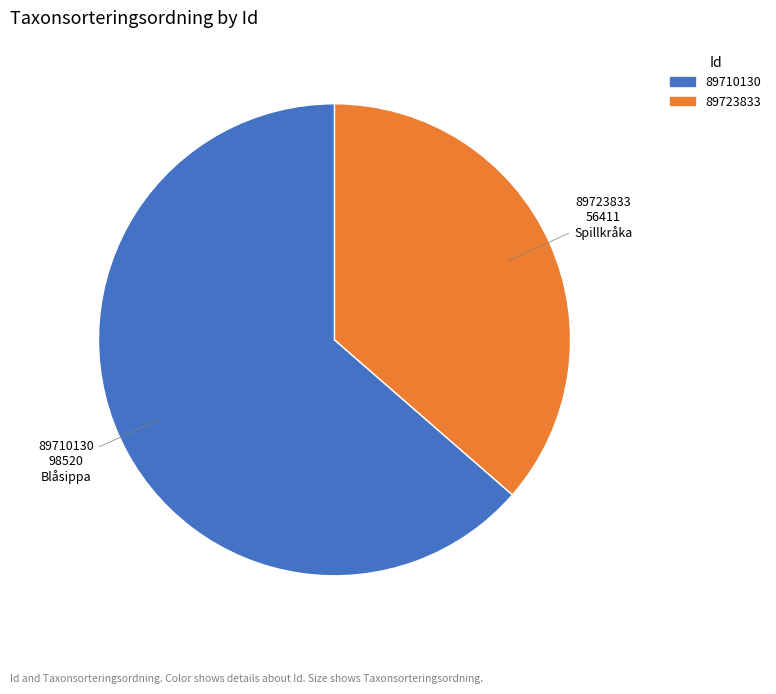

Count the number of slices in the pie.

2